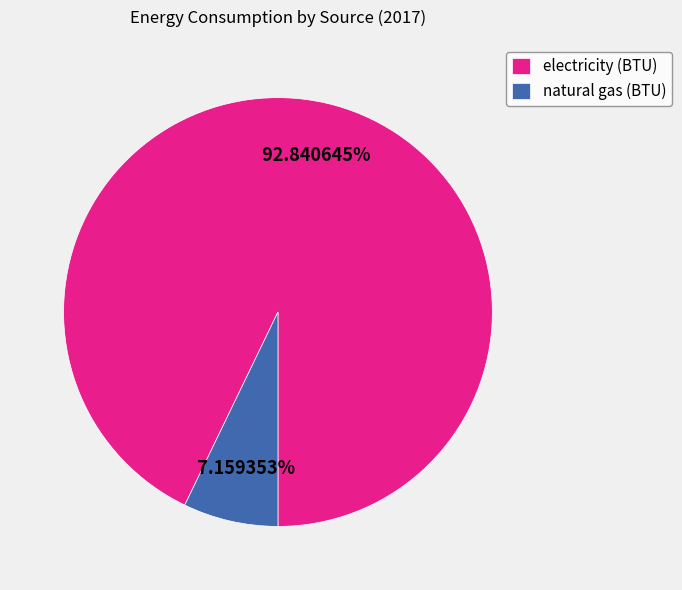

What percentage do electricity (BTU) and natural gas (BTU) together represent?

100.0%